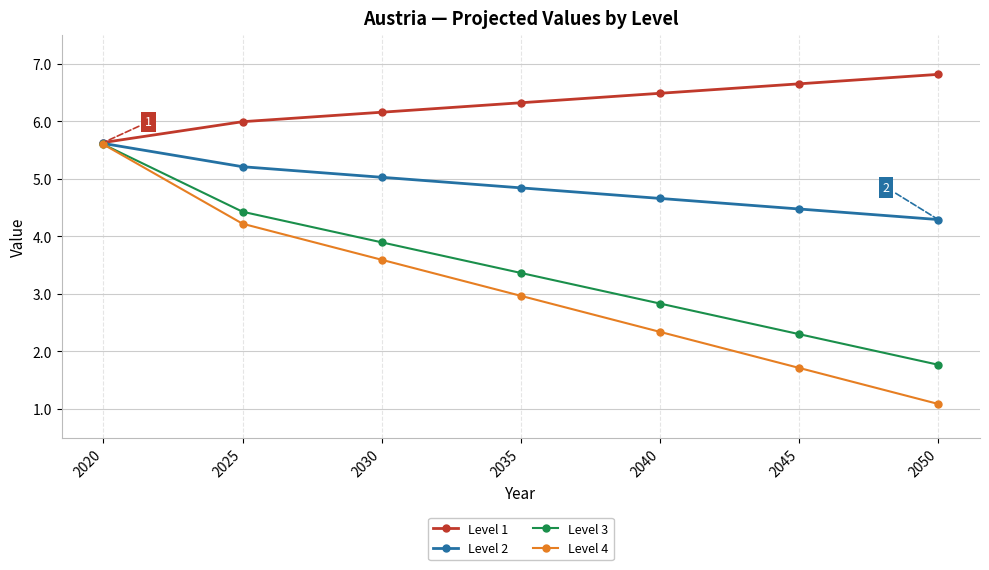

Is it true that Level 1 equals 2.7 at 2025?

False